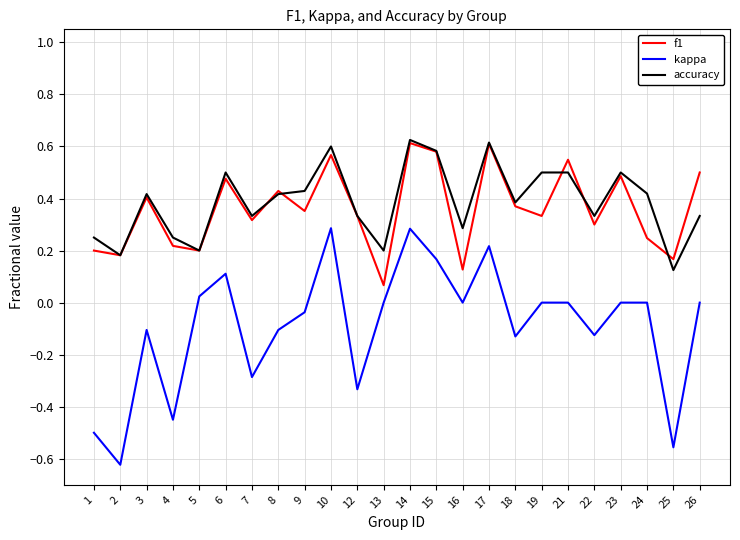

Is the value of accuracy at 22 greater than the value of kappa at 4?

Yes